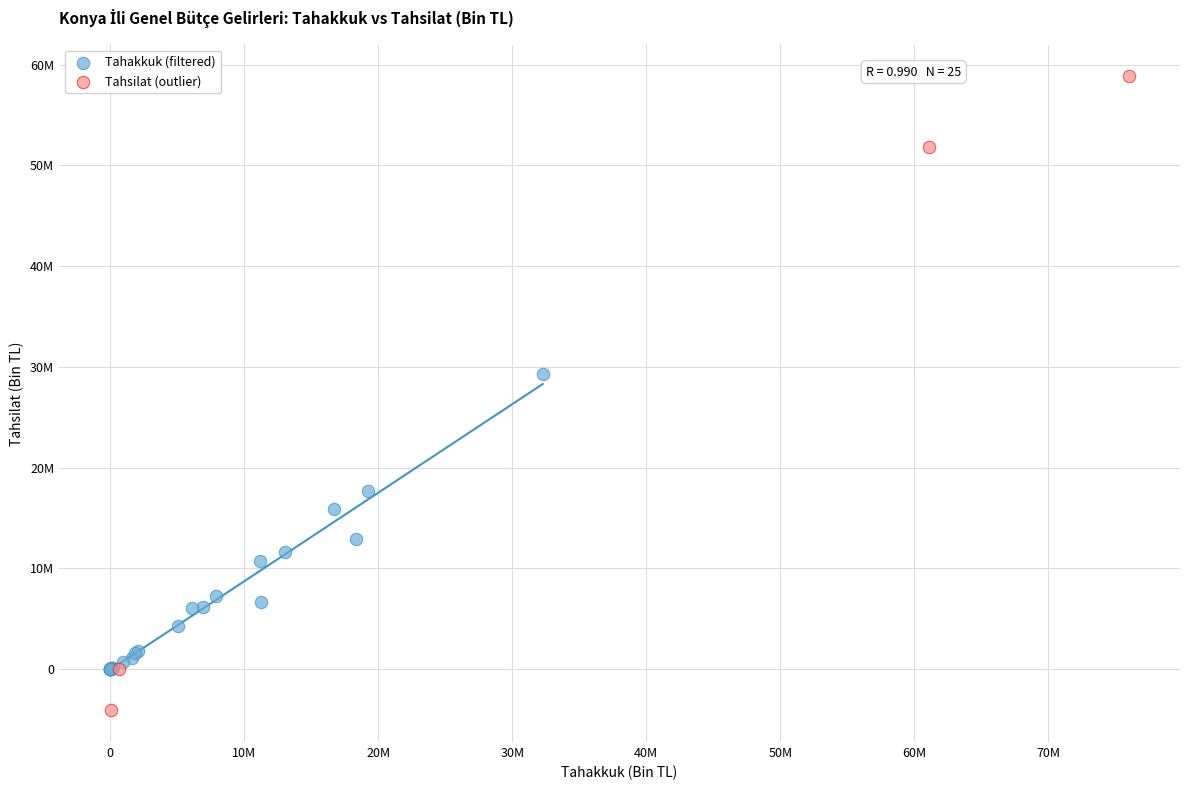

Which series reaches the minimum Y coordinate?

Tahsilat (outlier)